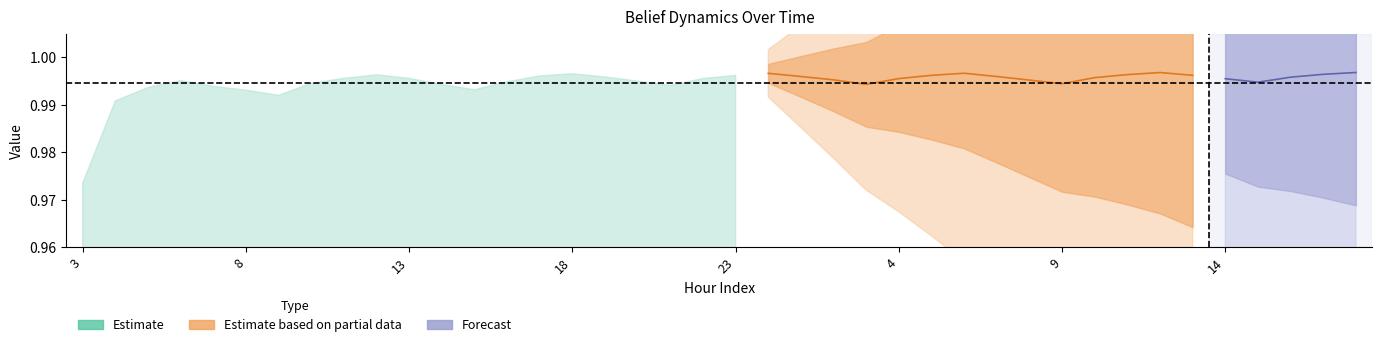

True or false: belief has a value of 1.0 at 14.

True